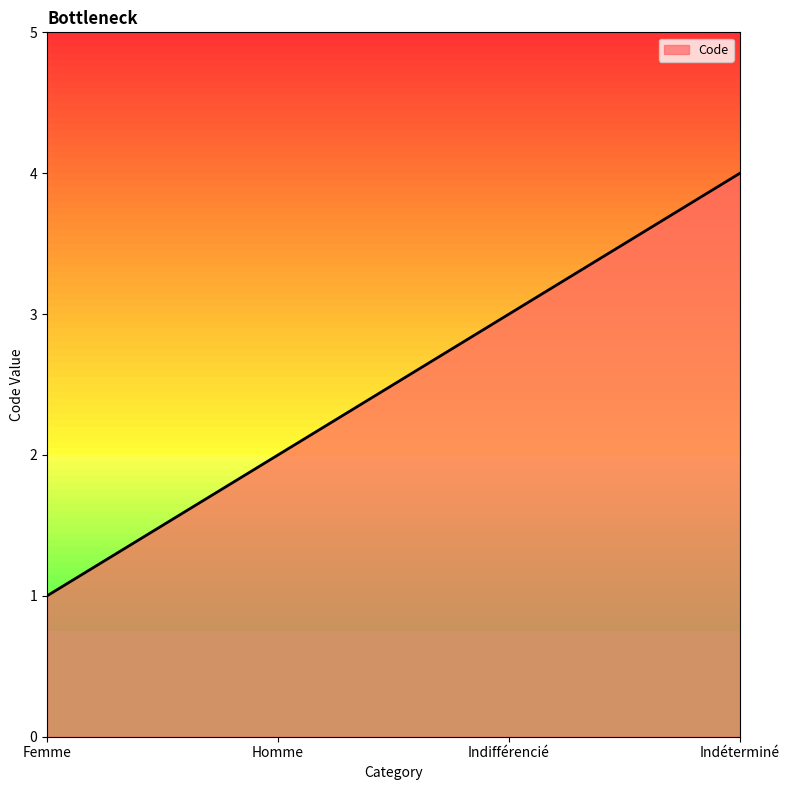

What is the sum of all values?

10